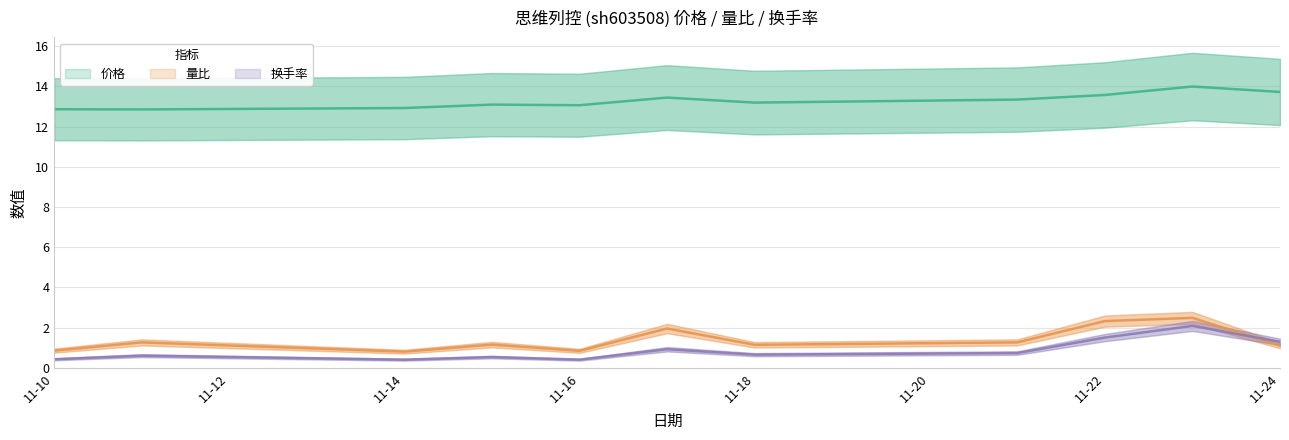

Where is 价格 nearest to the value 13?

11-16